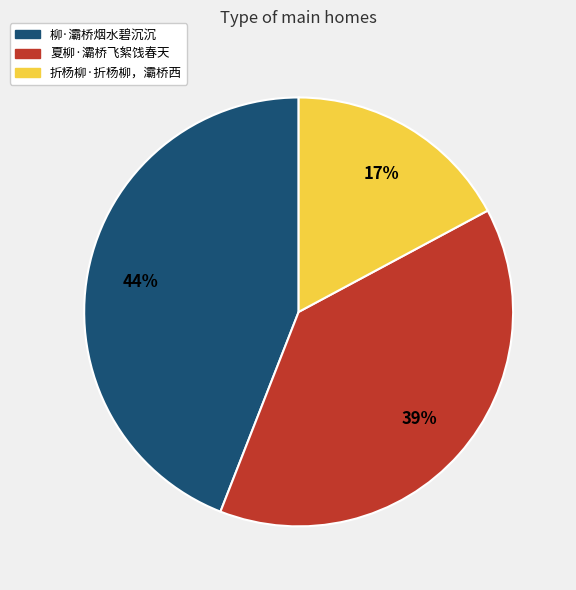

Is there a majority slice in this chart?

No